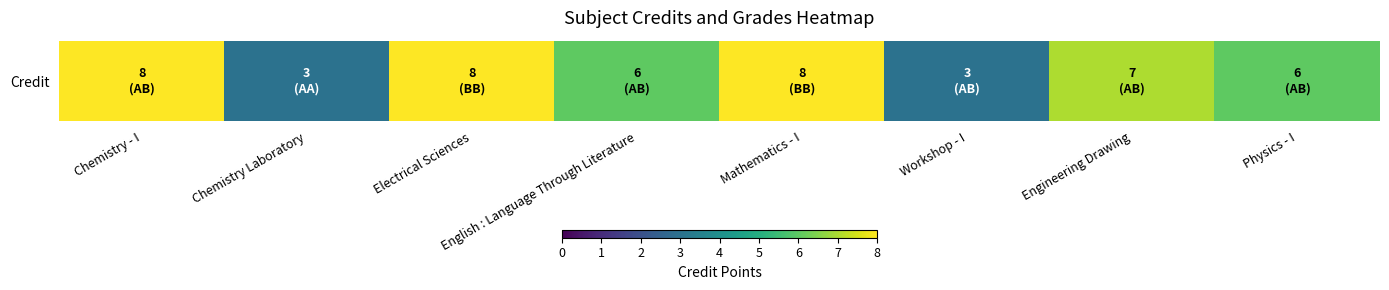

Rank the categories by value from highest to lowest.

Chemistry - I, Electrical Sciences, Mathematics - I, Engineering Drawing, English : Language Through Literature, Physics - I, Chemistry Laboratory, Workshop - I